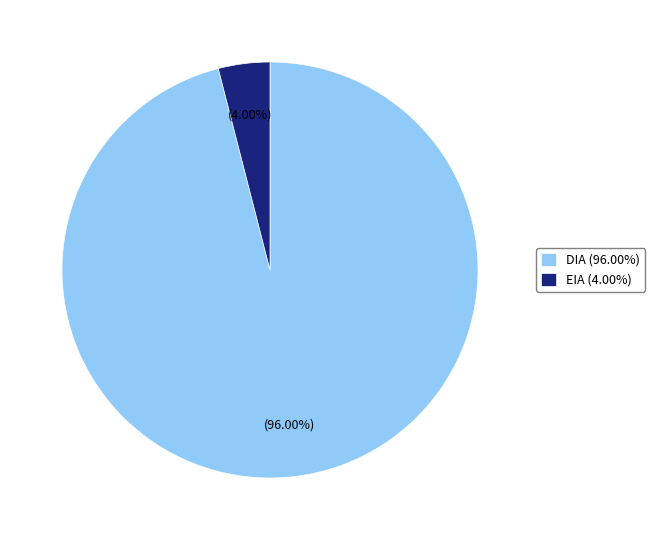

What is the largest slice in the pie chart?

DIA